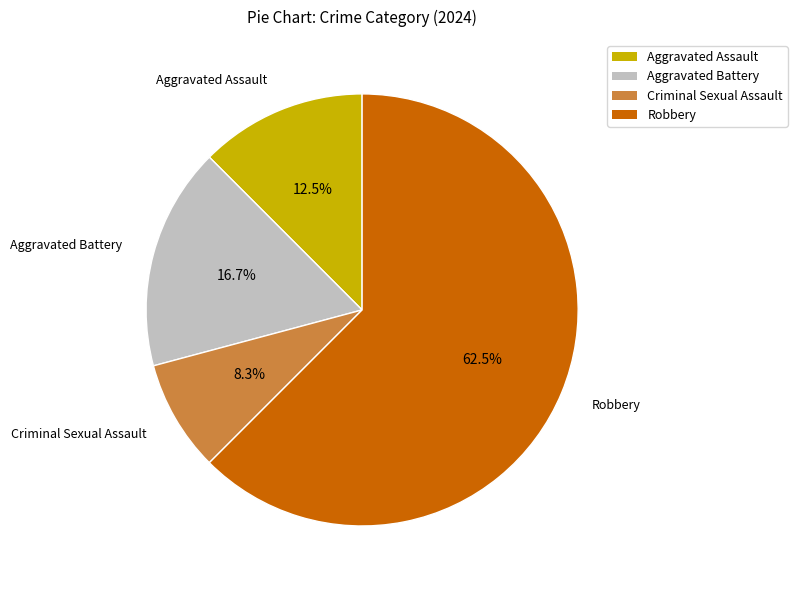

To the nearest percent, what is the difference between the largest and smallest slice percentages?

54%